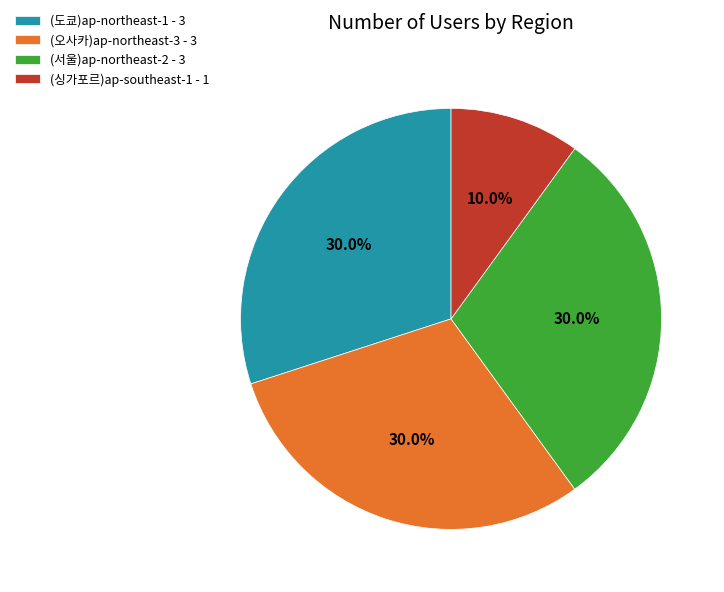

Approximately how many times larger is the value at (싱가포르)ap-southeast-1 - 1 compared to (오사카)ap-northeast-3 - 3?

0.3